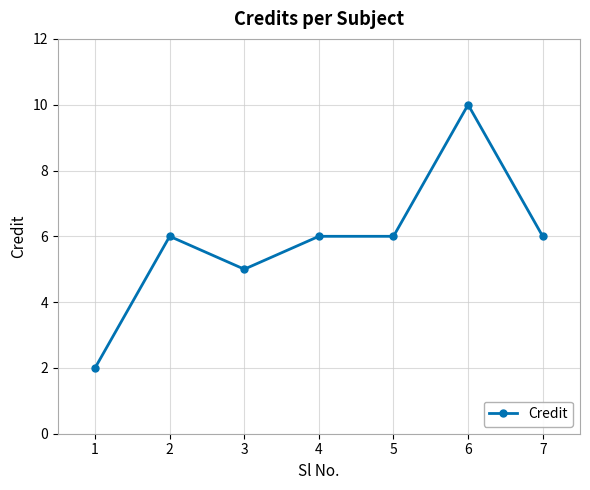

What is the value of the 3rd point from the left?

5